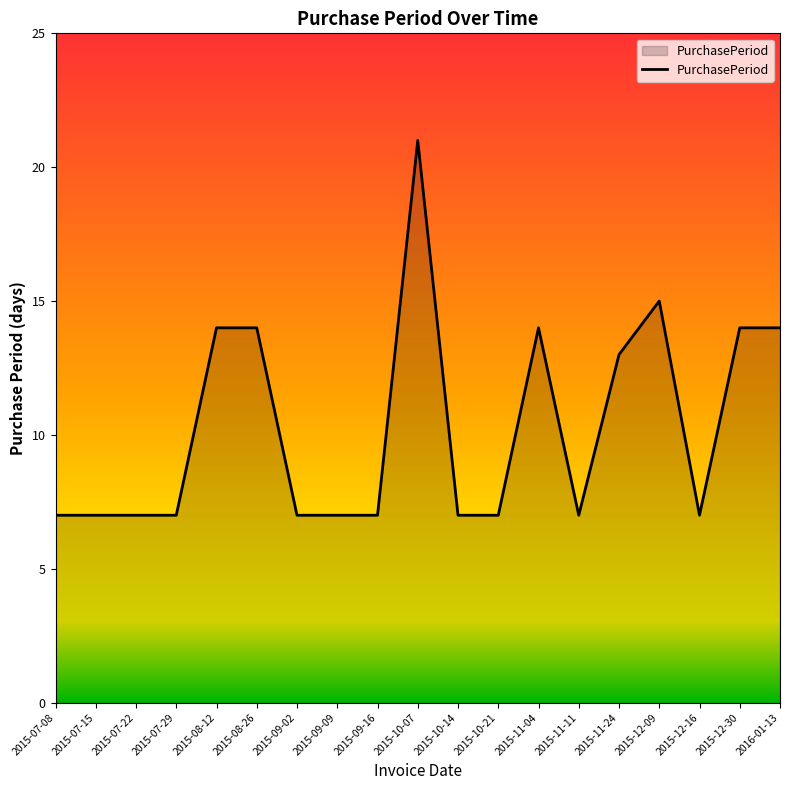

What is the average value?

10